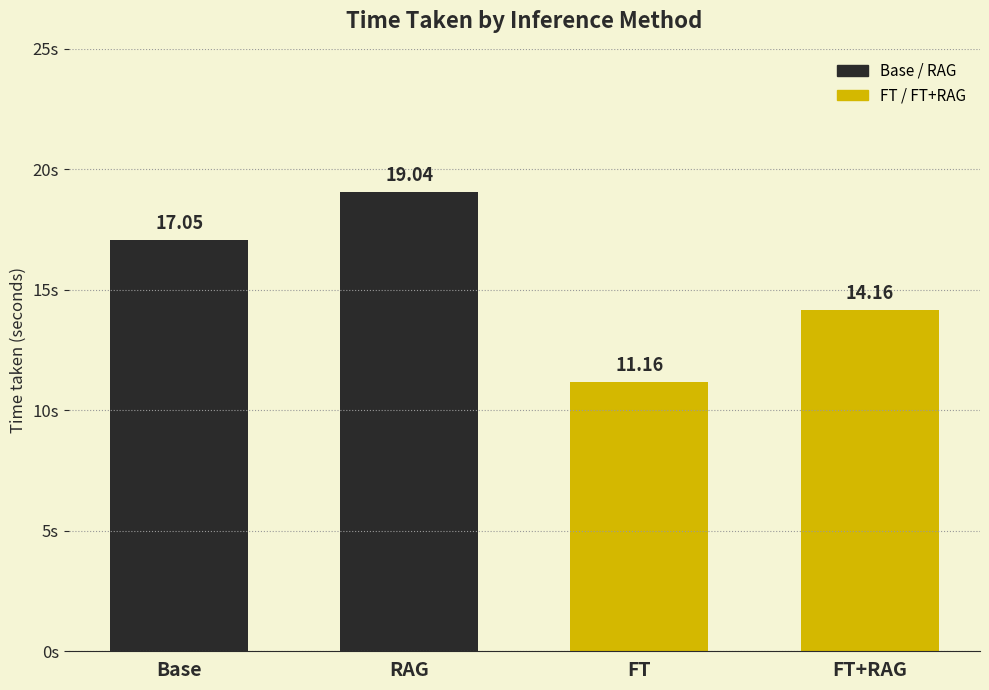

List the labels in order of value, largest first.

RAG, Base, FT+RAG, FT